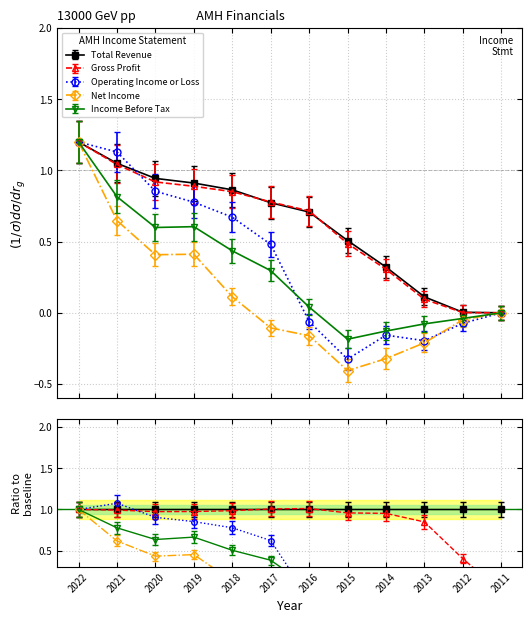

In Net Income, how many points are lower than both neighbors (excluding endpoints)?

2